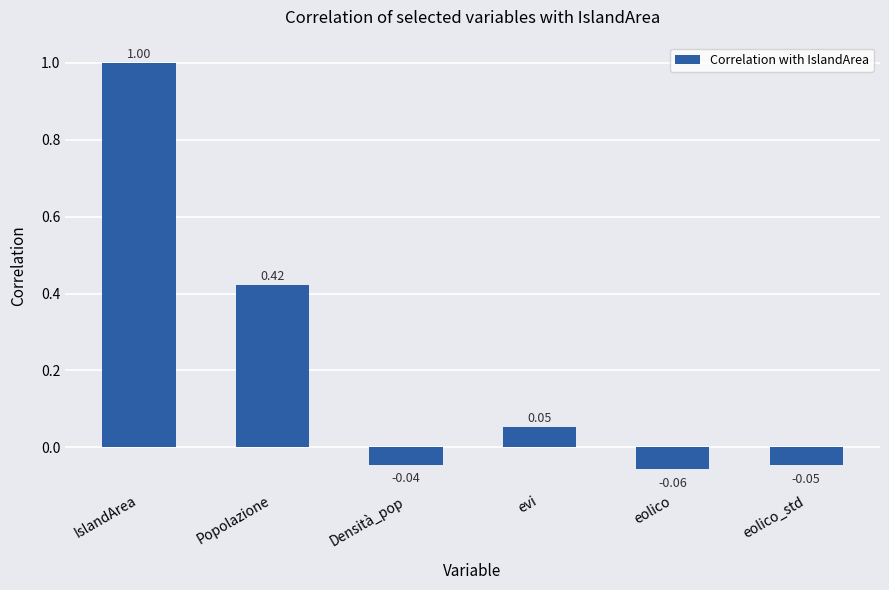

How many bars are there in total?

6